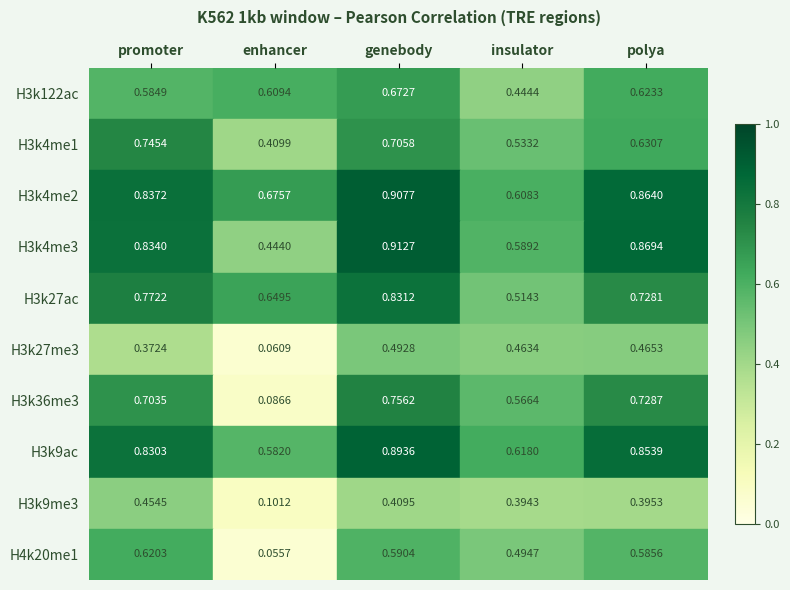

What is the maximum value shown in the chart?

0.9